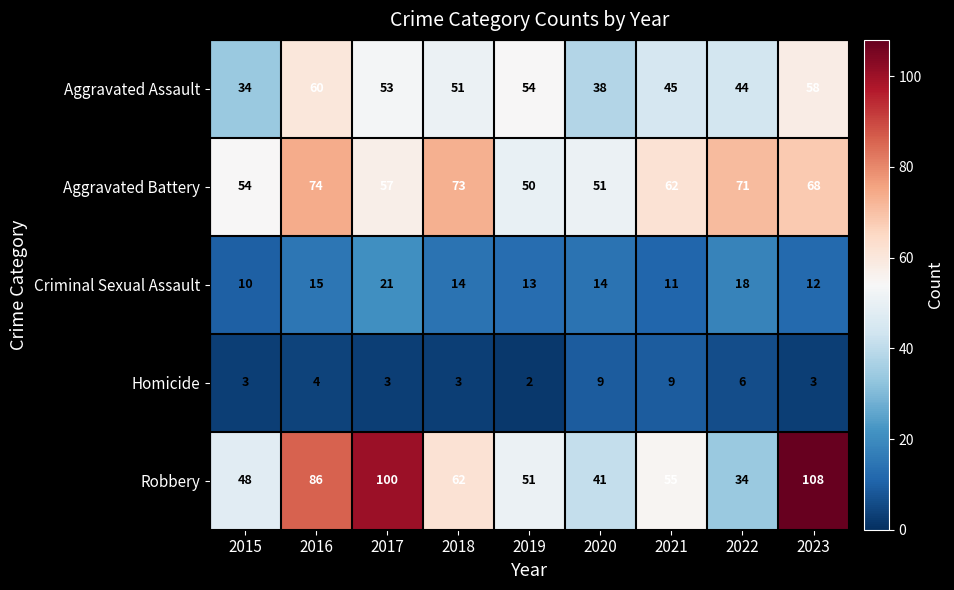

At 2018, list the series in order from largest to smallest.

Aggravated Battery, Robbery, Aggravated Assault, Criminal Sexual Assault, Homicide